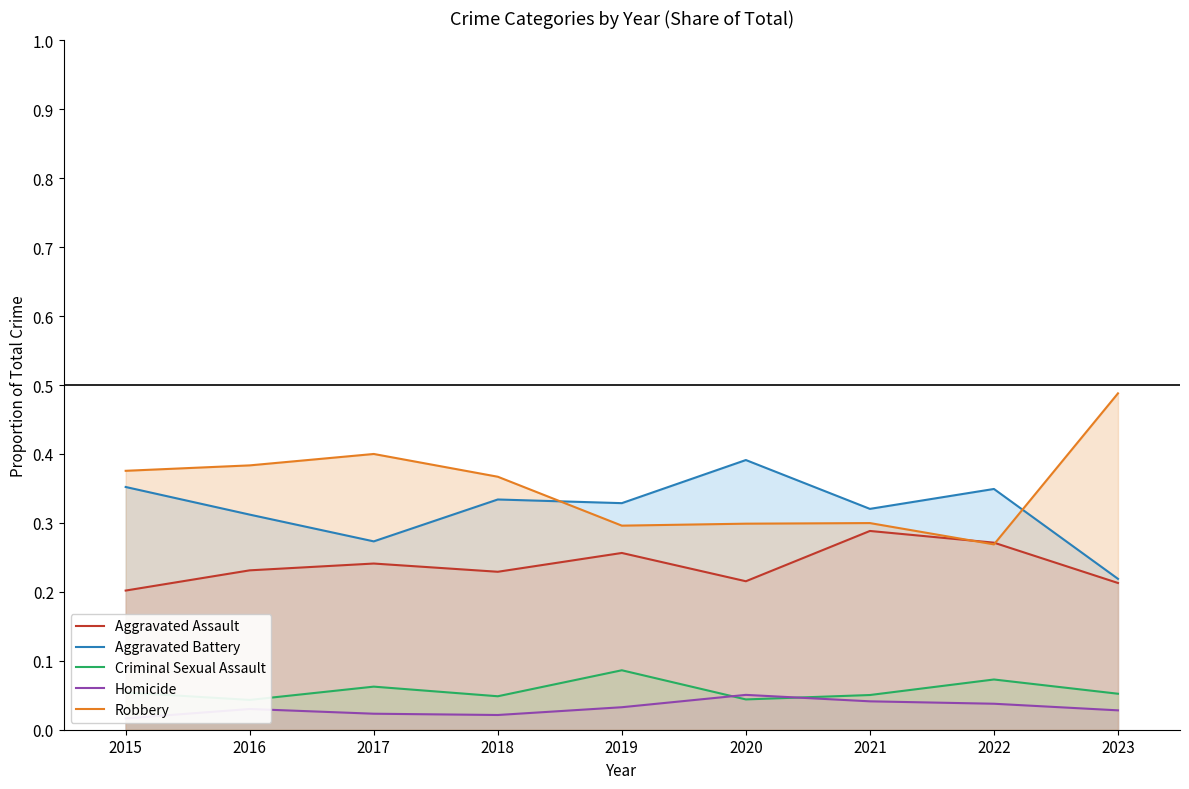

In Criminal Sexual Assault, how many points are lower than both neighbors (excluding endpoints)?

3